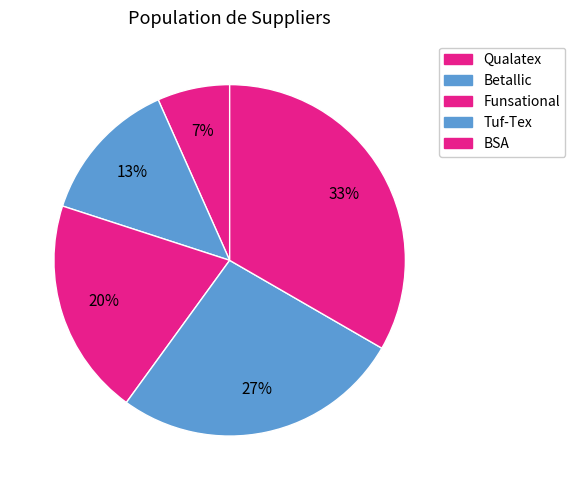

Is it true that Funsational is 20% of the pie?

True